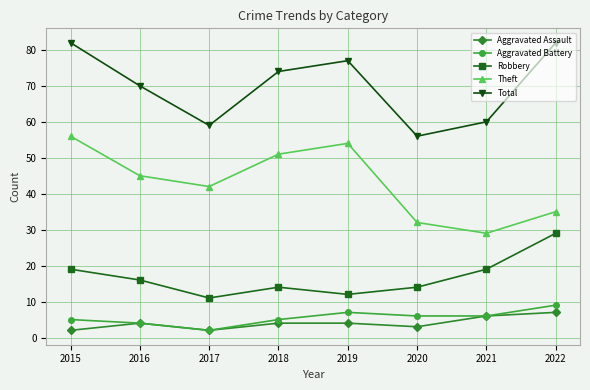

Is the value of Aggravated Assault at 2022 greater than the value of Robbery at 2020?

No